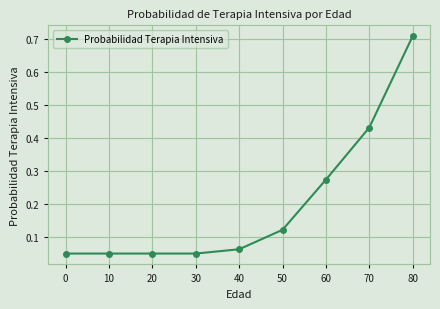

Does the chart display data point markers on the line(s)?

Yes